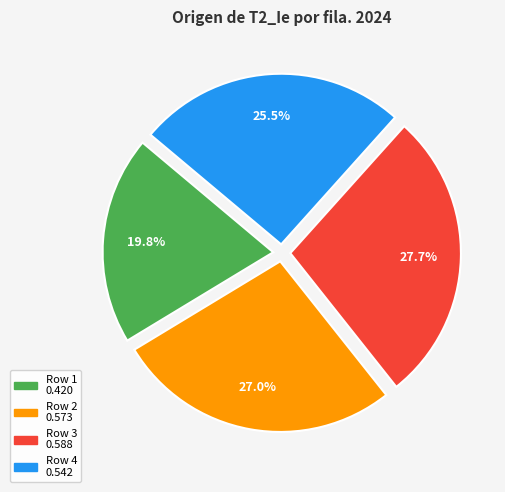

Is there a majority slice in this chart?

No